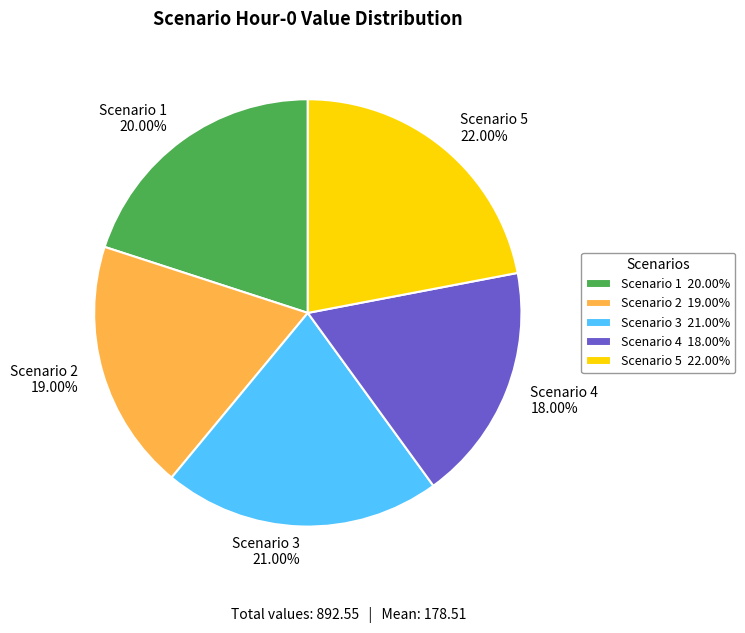

To the nearest percent, what portion does Scenario 4 represent?

18%